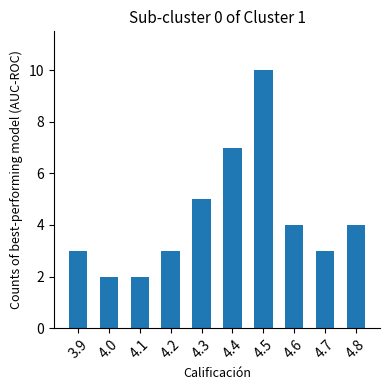

Is it true that the value at 4.2 is 5?

False